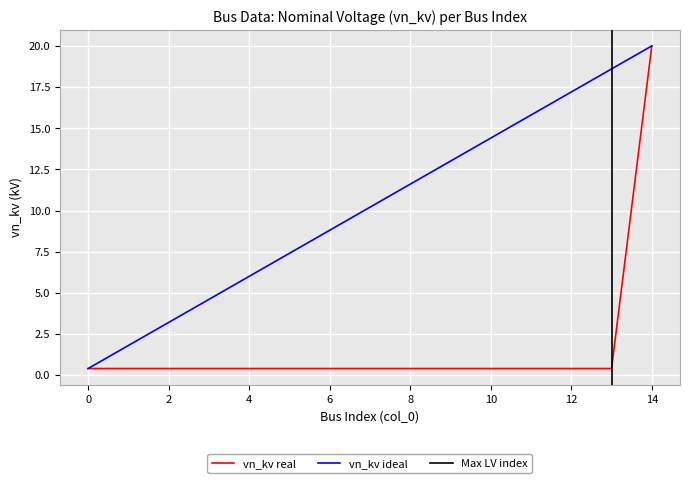

What is the difference between the maximum and second lowest values?

19.6